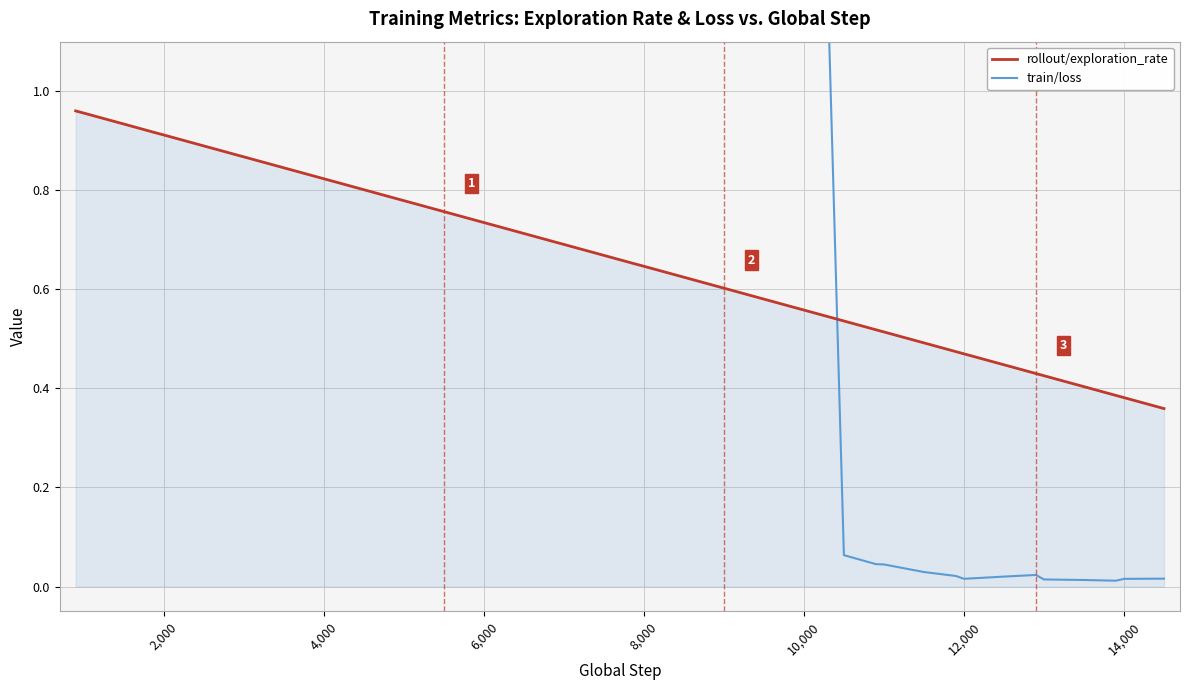

Is it true that rollout/exploration_rate equals 0.3 at 12,000?

False